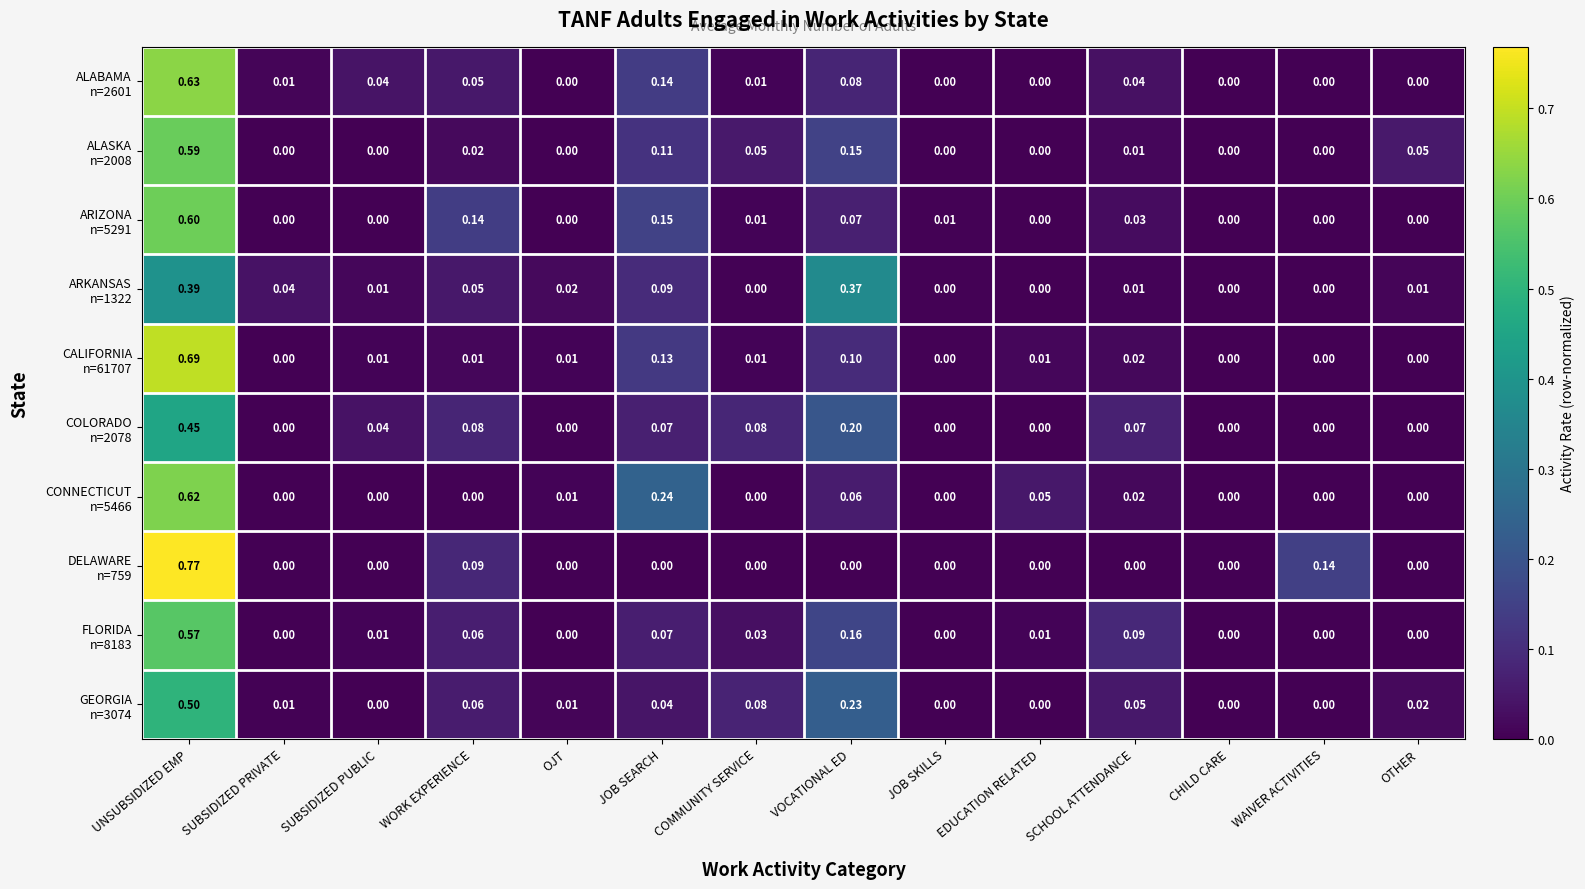

At which category is the sum across all series the highest?

UNSUBSIDIZED EMP